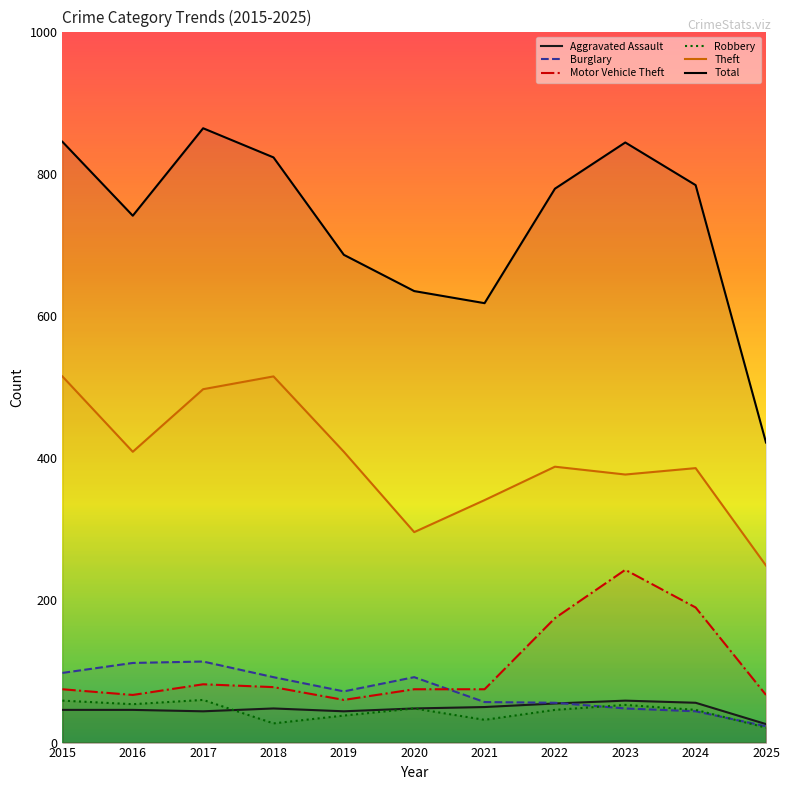

Does the chart have visible grid lines?

No